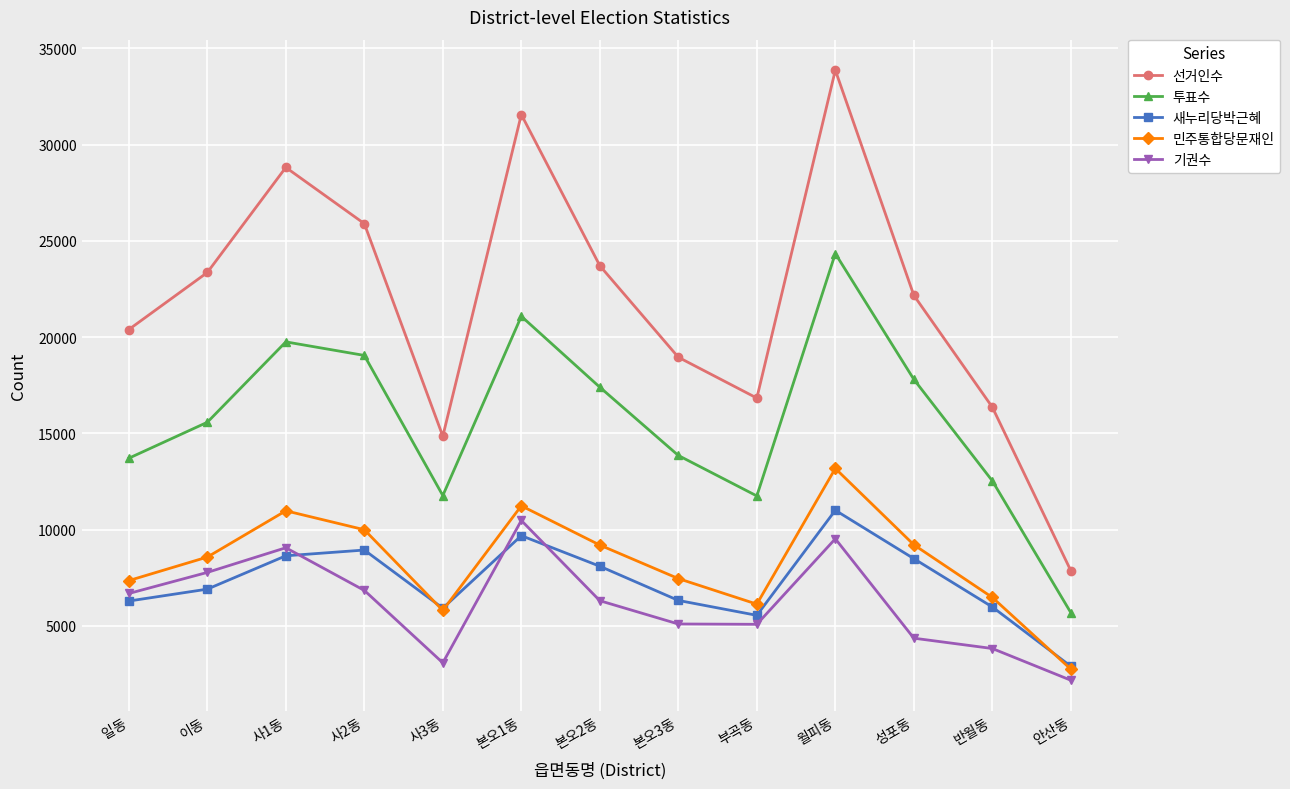

At which category does 기권수 reach its first local valley?

사3동